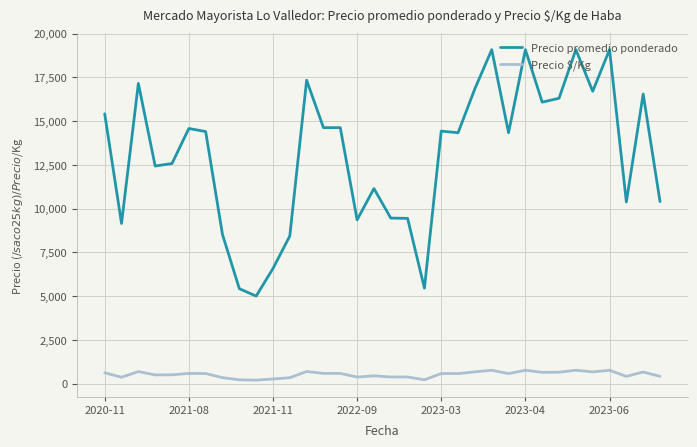

Which series has the largest range (max minus min)?

Precio promedio ponderado